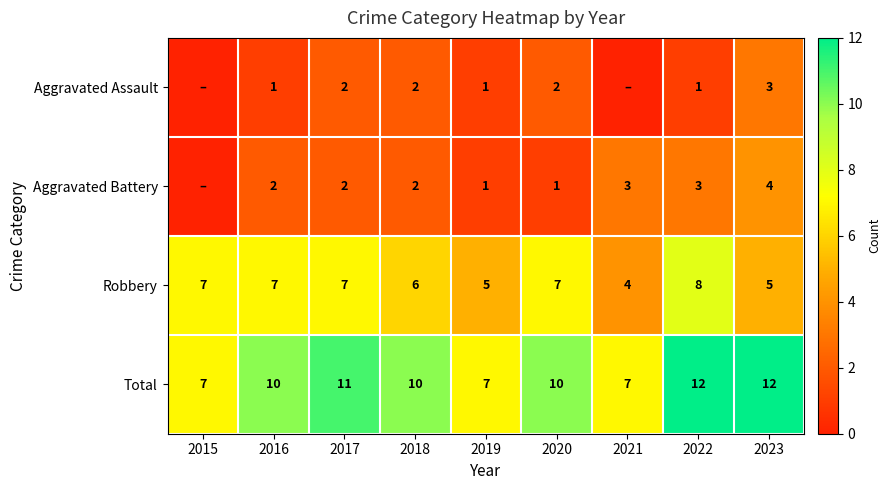

What is the sum of all Total values?

86